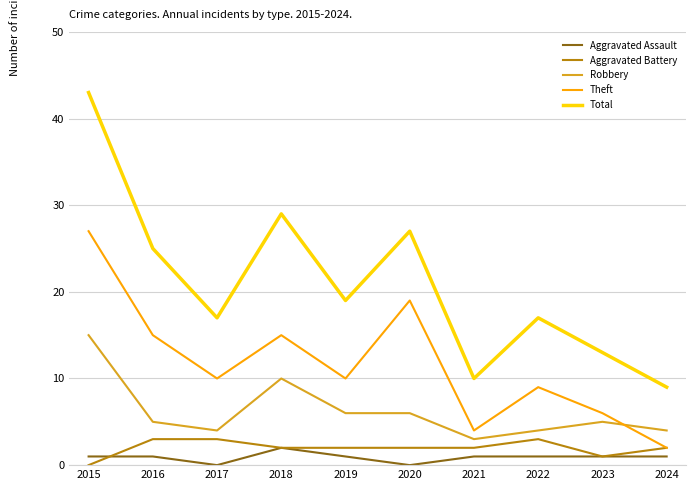

Reading left to right, transcribe all the data shown in this chart.

Aggravated Assault: 1	1	0	2	1	0	1	1	1	1
Aggravated Battery: 0	3	3	2	2	2	2	3	1	2
Robbery: 15	5	4	10	6	6	3	4	5	4
Theft: 27	15	10	15	10	19	4	9	6	2
Total: 43	25	17	29	19	27	10	17	13	9